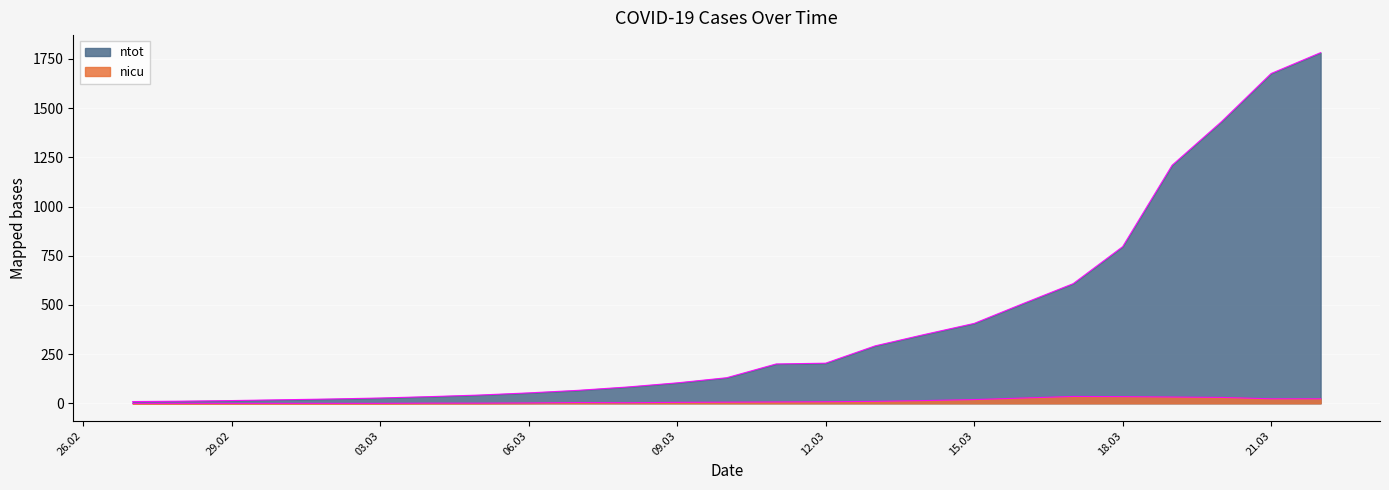

Rank the series by their maximum value, from lowest to highest.

nicu, ntot